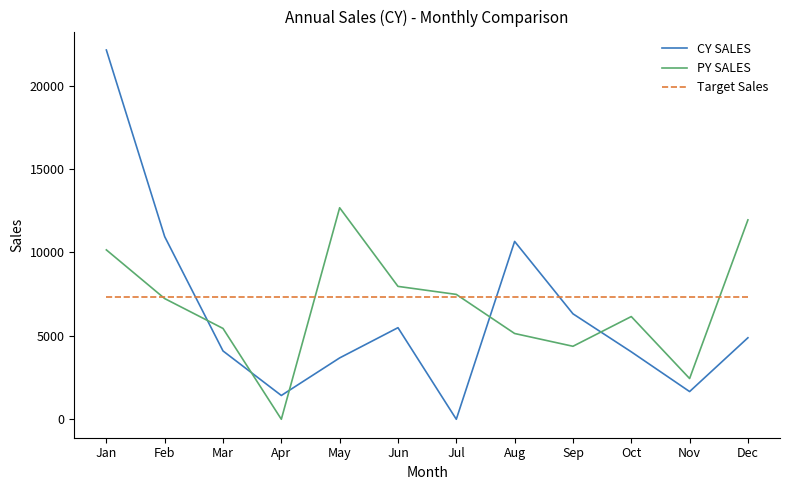

Which series has the largest total across all categories?

Target Sales